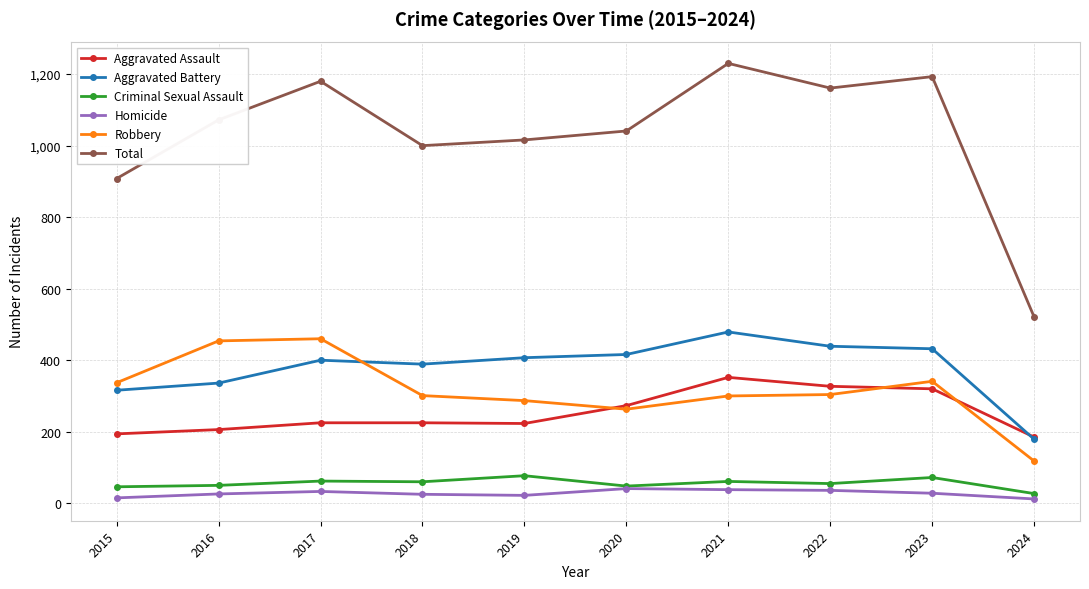

What is the greatest value displayed?

1230